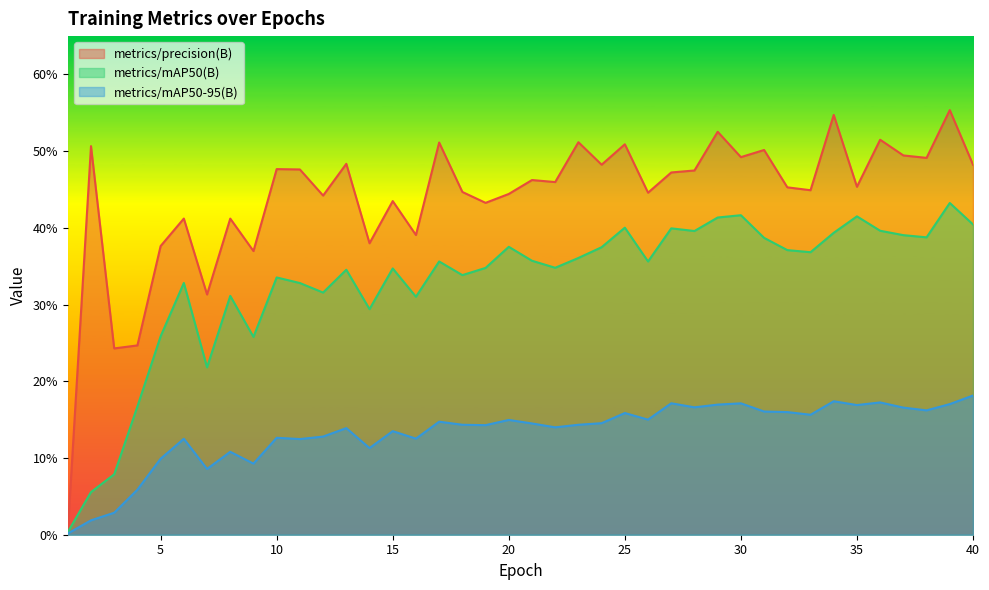

At which label is metrics/mAP50(B) closest to 0?

1